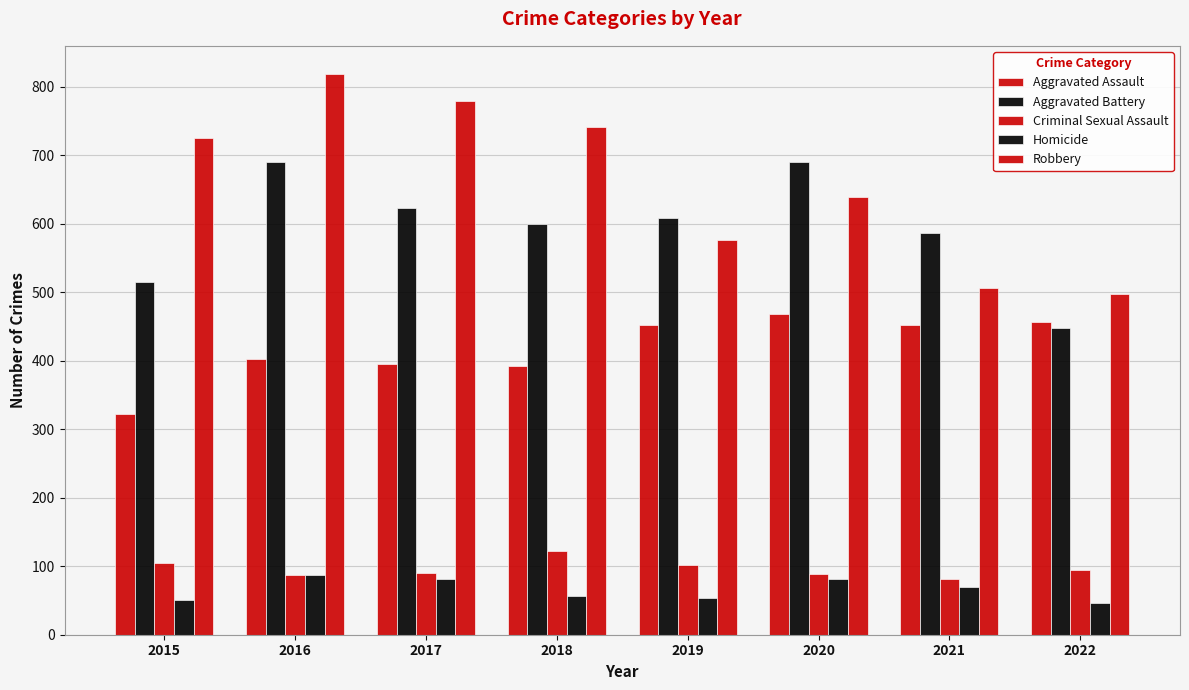

Are the bars horizontal?

No